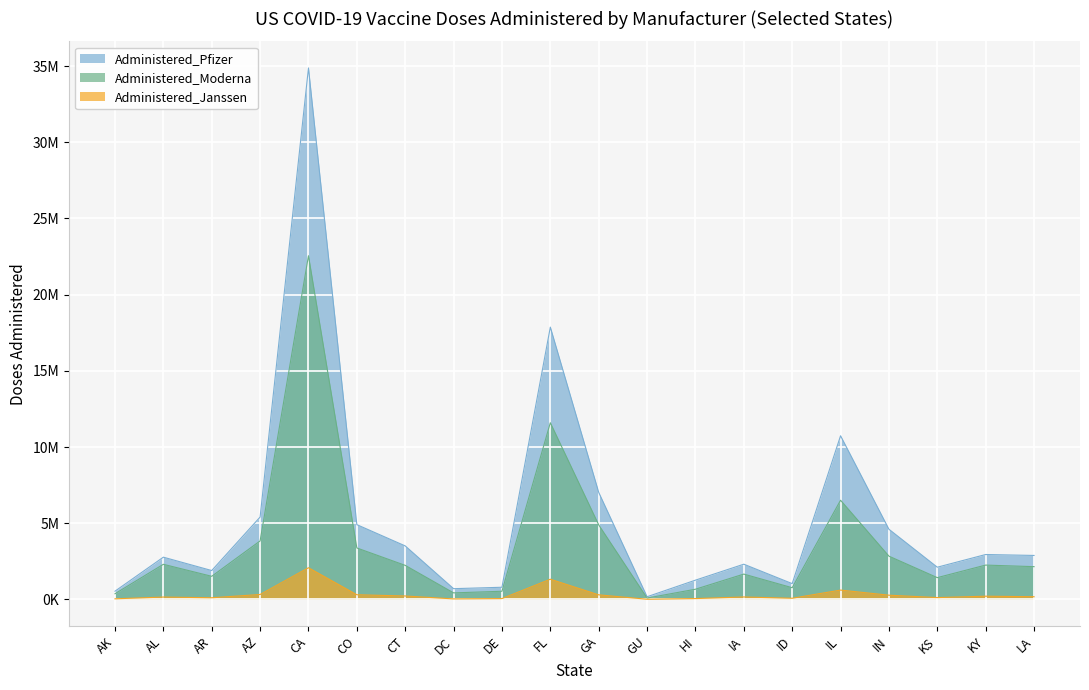

Rank the series by their average value, from highest to lowest.

Administered_Pfizer, Administered_Moderna, Administered_Janssen